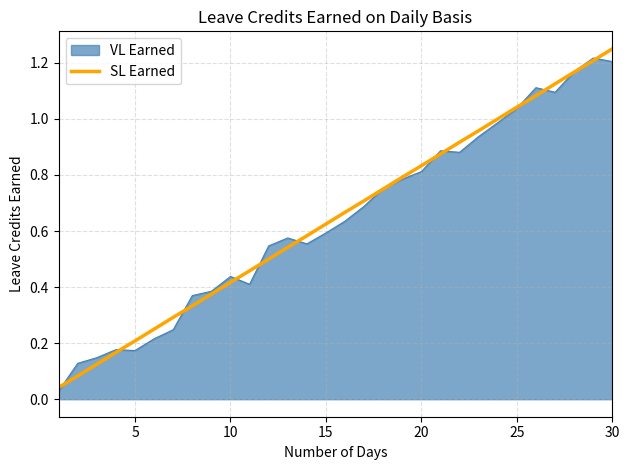

Reading left to right, extract all data points from this chart.

0.0	0.1	0.1	0.2	0.2	0.2	0.3	0.3	0.4	0.4	0.5	0.5	0.5	0.6	0.6	0.7	0.7	0.8	0.8	0.8	0.9	0.9	1.0	1.0	1.0	1.1	1.1	1.2	1.2	1.2